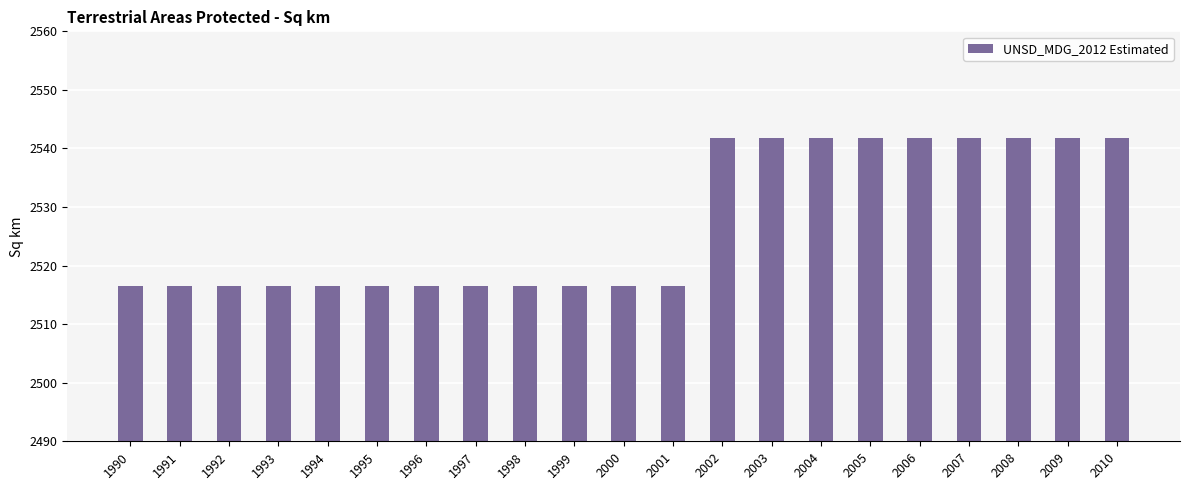

Reading left to right, what are all the values shown in this chart?

2516.4	2516.4	2516.4	2516.4	2516.4	2516.4	2516.4	2516.4	2516.4	2516.4	2516.4	2516.4	2541.8	2541.8	2541.8	2541.8	2541.8	2541.8	2541.8	2541.8	2541.8